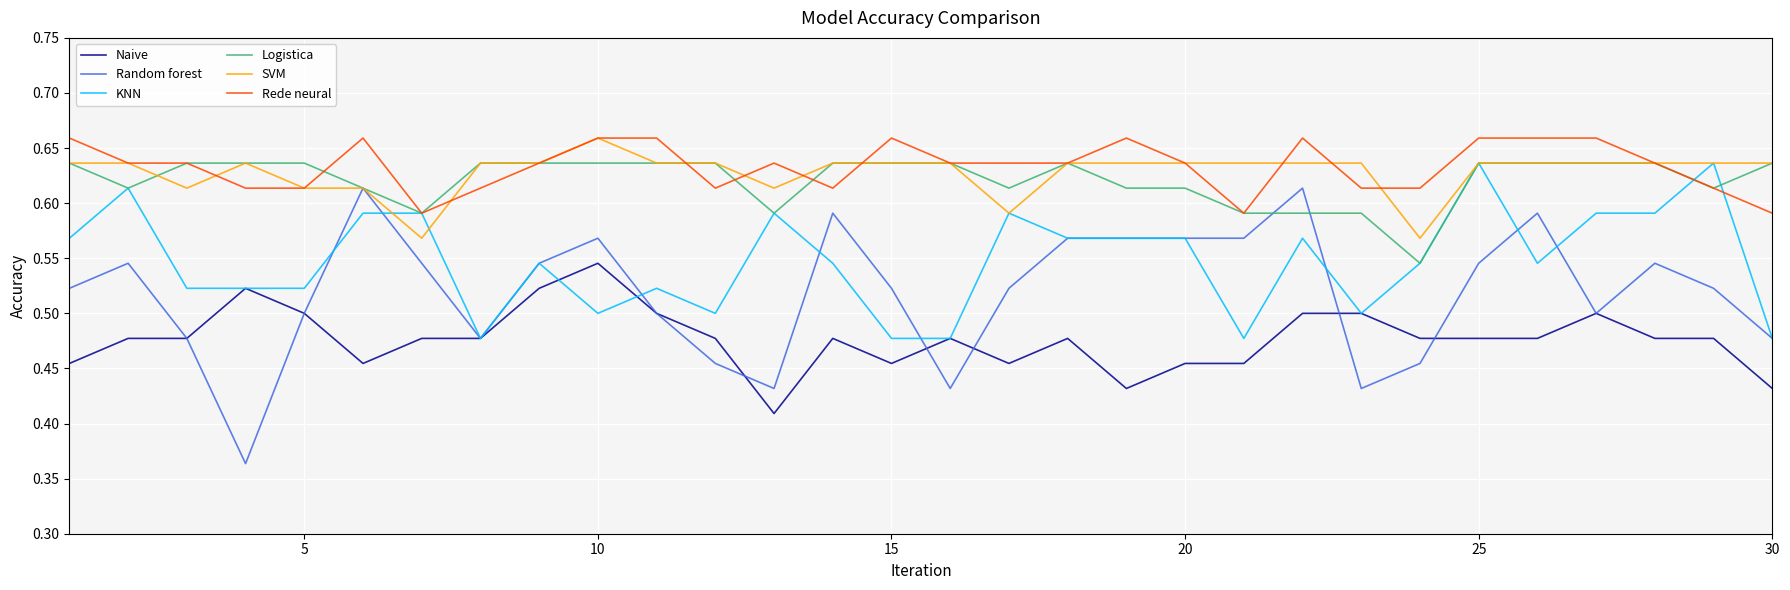

Which series has the widest spread of values?

Random forest